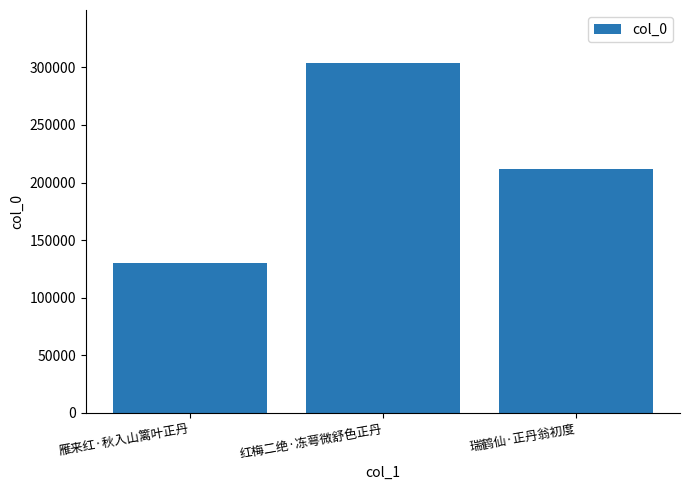

What is the label of the 1st bar from the left?

雁来红·秋入山篱叶正丹